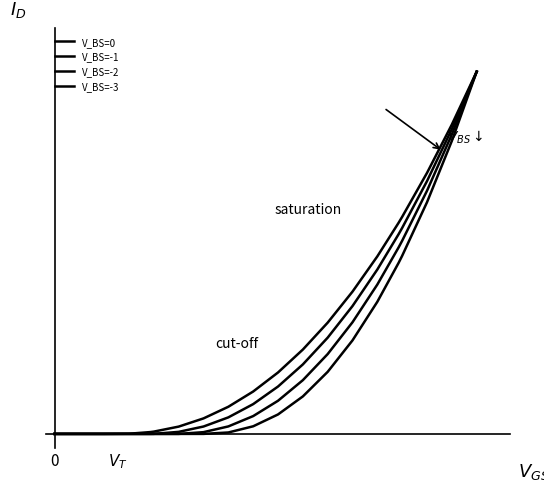

Is this an area chart (filled region under the line)?

No